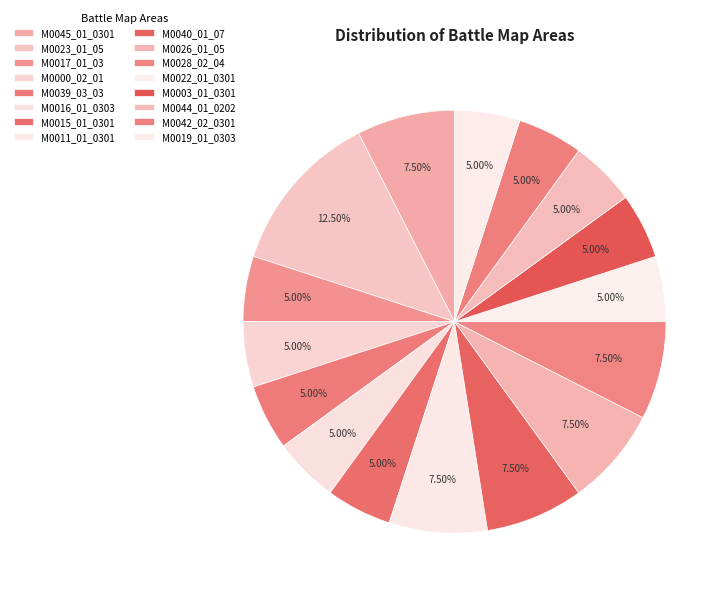

Is it true that M0040_01_07 is 18% of the pie?

False